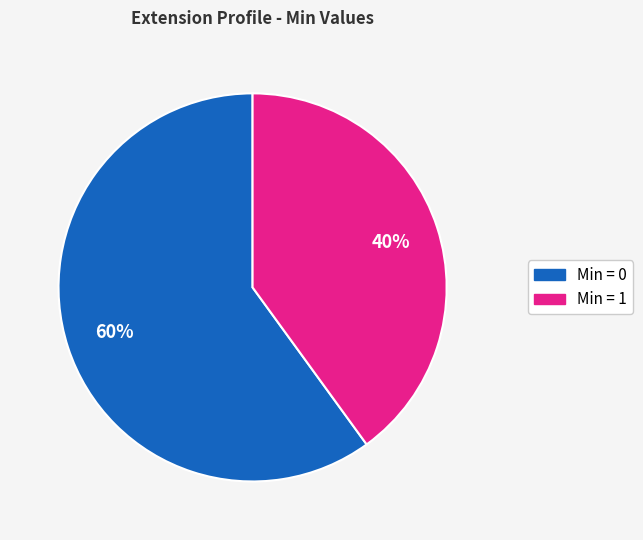

Rank the categories by value from highest to lowest.

Min = 0, Min = 1